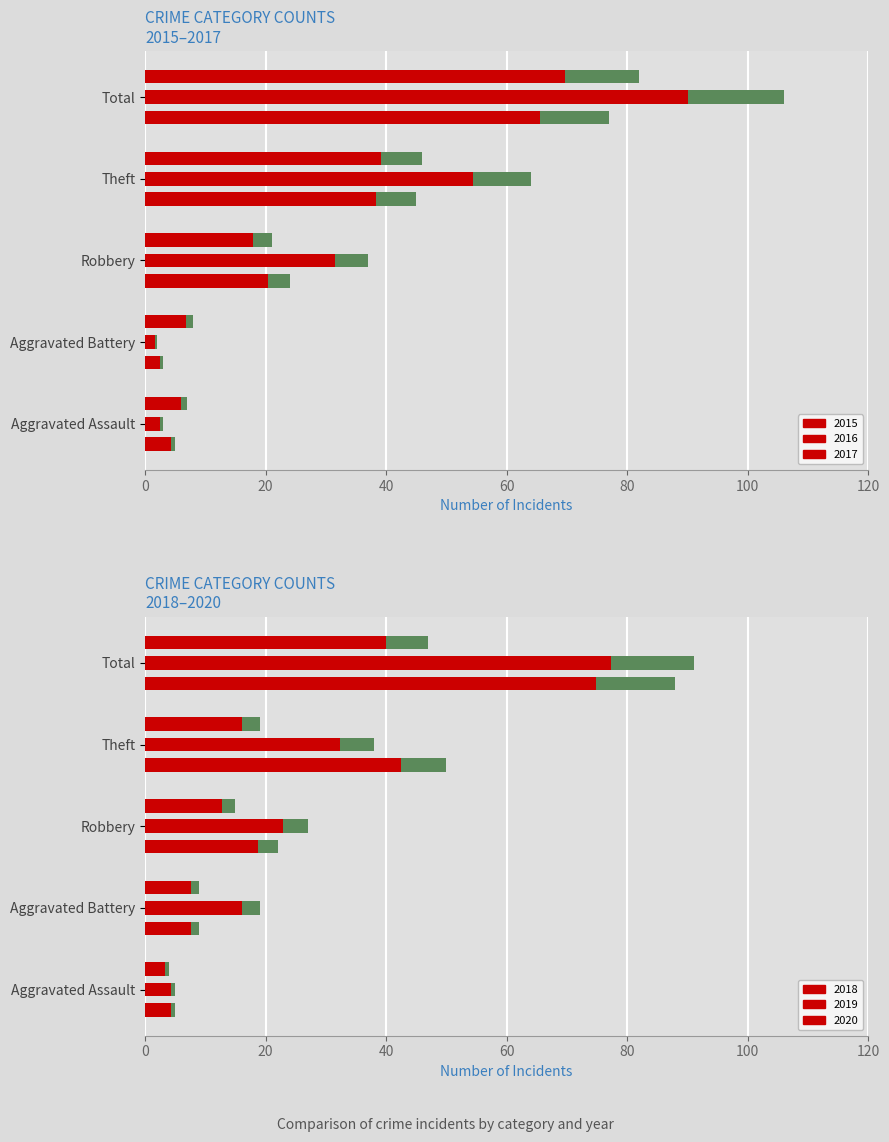

Reading right to left, list all the values displayed in this chart.

2015: 77	45	24	3	5
2016: 106	64	37	2	3
2017: 82	46	21	8	7
2018: 88	50	22	9	5
2019: 91	38	27	19	5
2020: 47	19	15	9	4